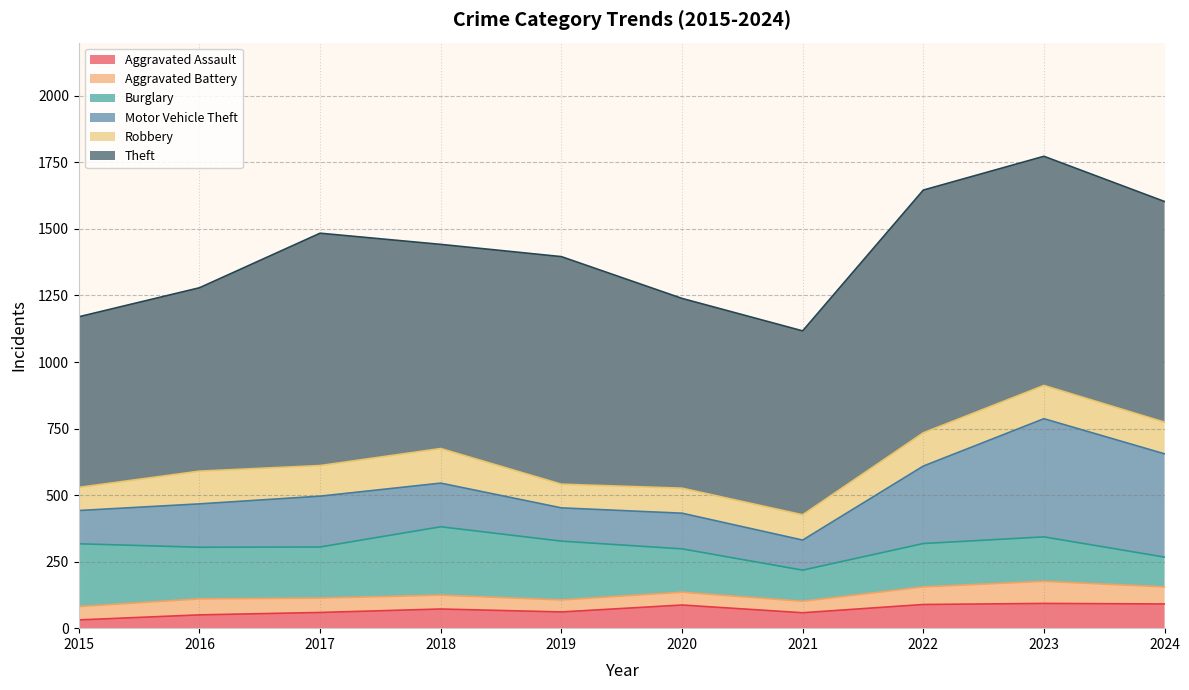

Reading right to left, transcribe all the data shown in this chart.

Aggravated Assault: 91	93	89	58	87	61	72	59	50	31
Aggravated Battery: 64	83	66	43	48	45	52	54	60	50
Burglary: 112	167	163	117	163	221	257	192	194	236
Motor Vehicle Theft: 388	444	291	113	134	125	164	191	163	125
Robbery: 119	125	125	95	94	89	130	115	123	87
Theft: 829	861	912	691	713	855	767	873	689	641